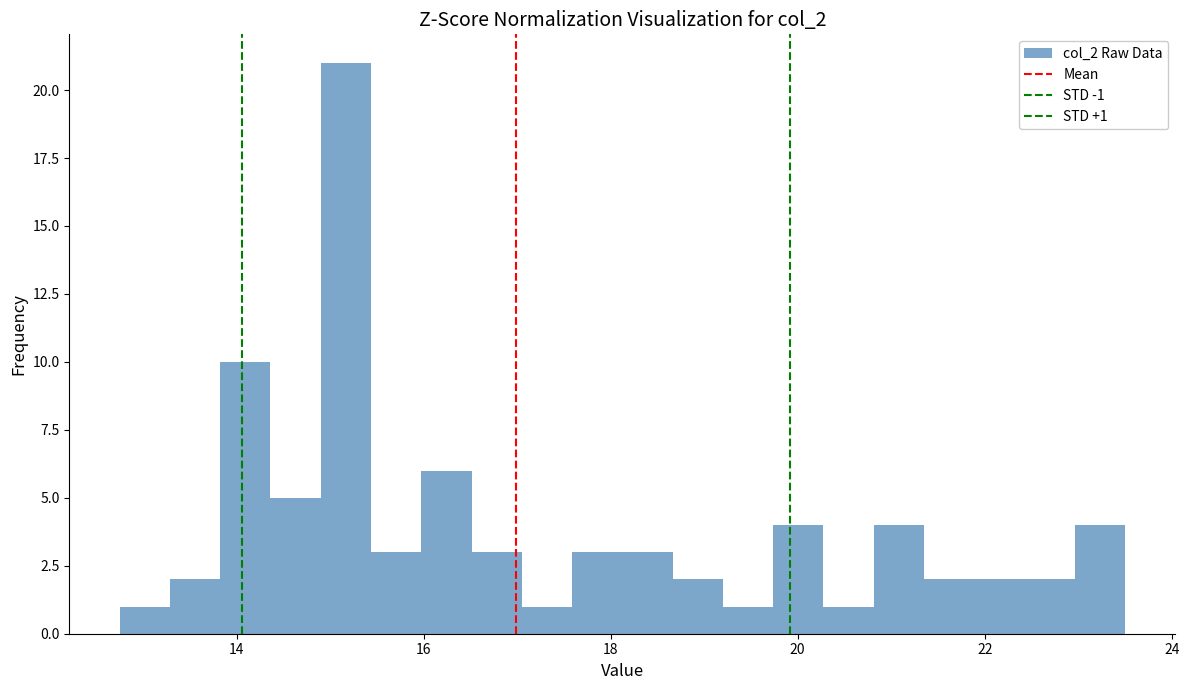

Read against the x-axis, roughly where is the centre of the tallest bar?

15.2